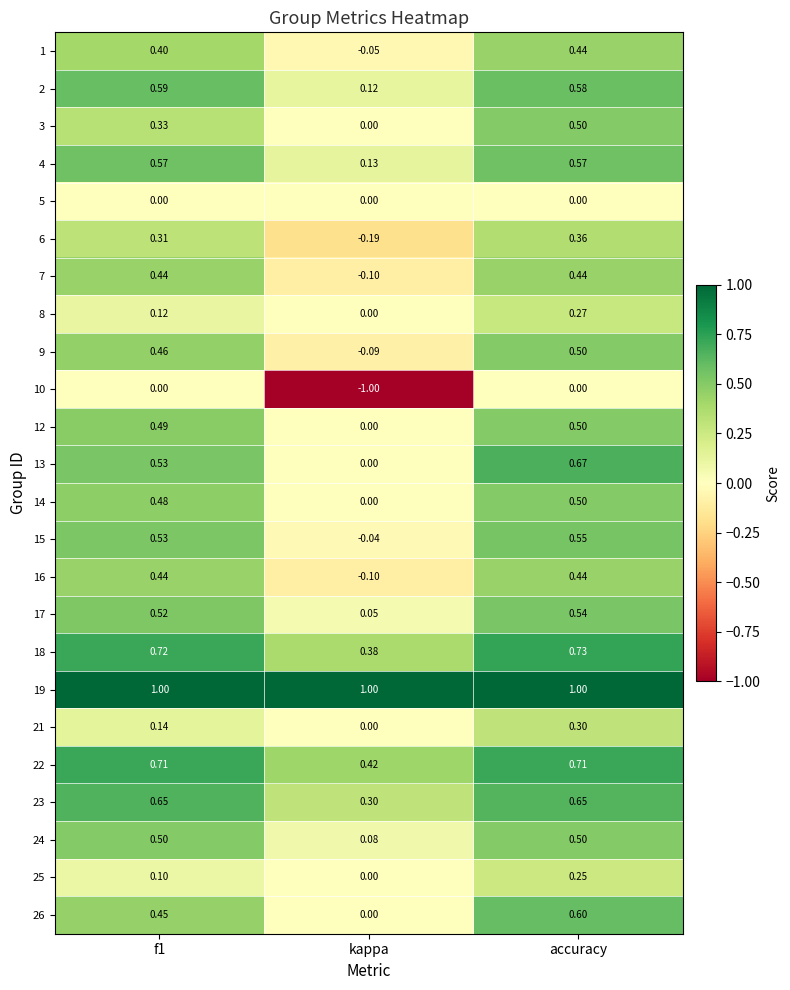

Count the number of data series in this chart.

24